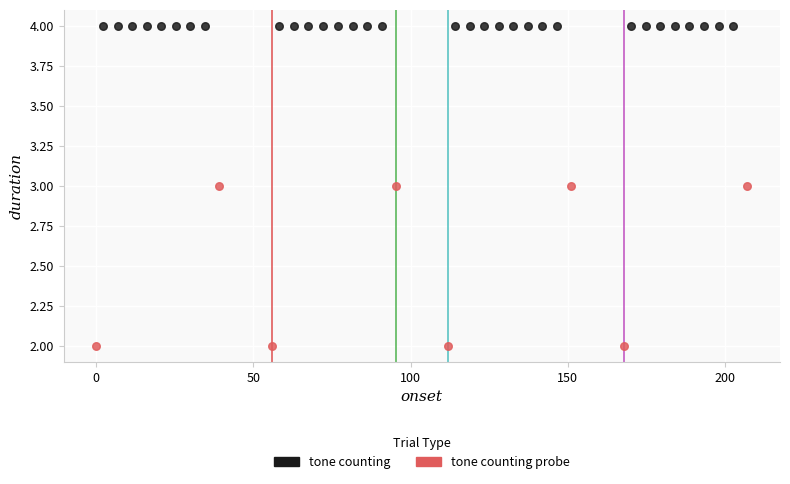

Which series contains the lowest Y value?

tone counting probe